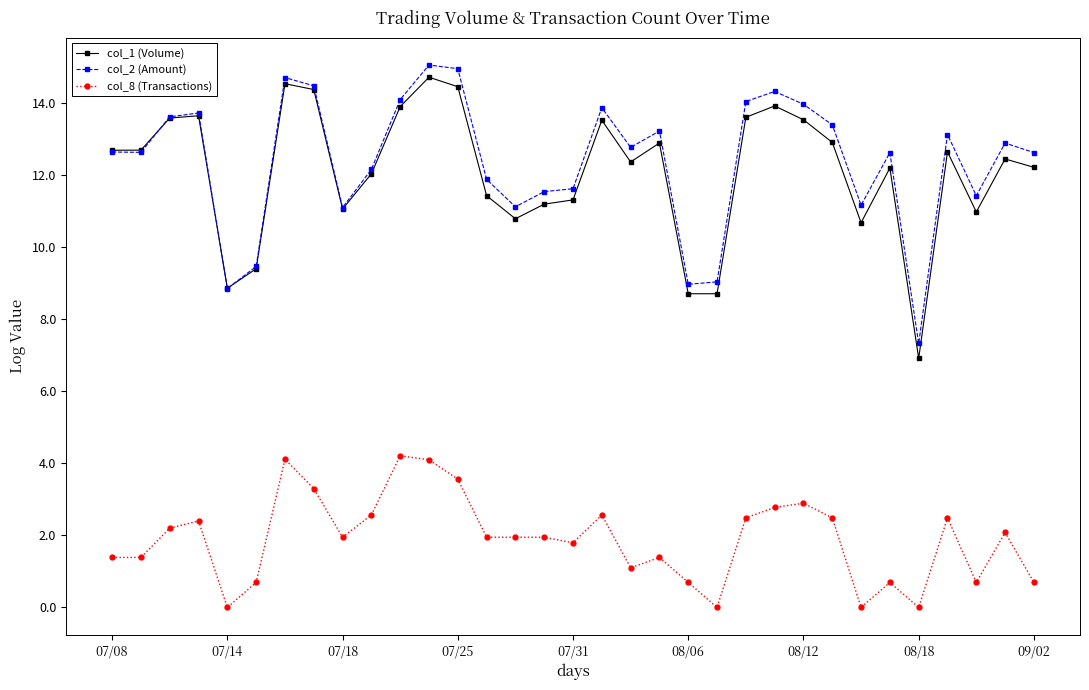

What is the maximum value shown in the chart?

15.0